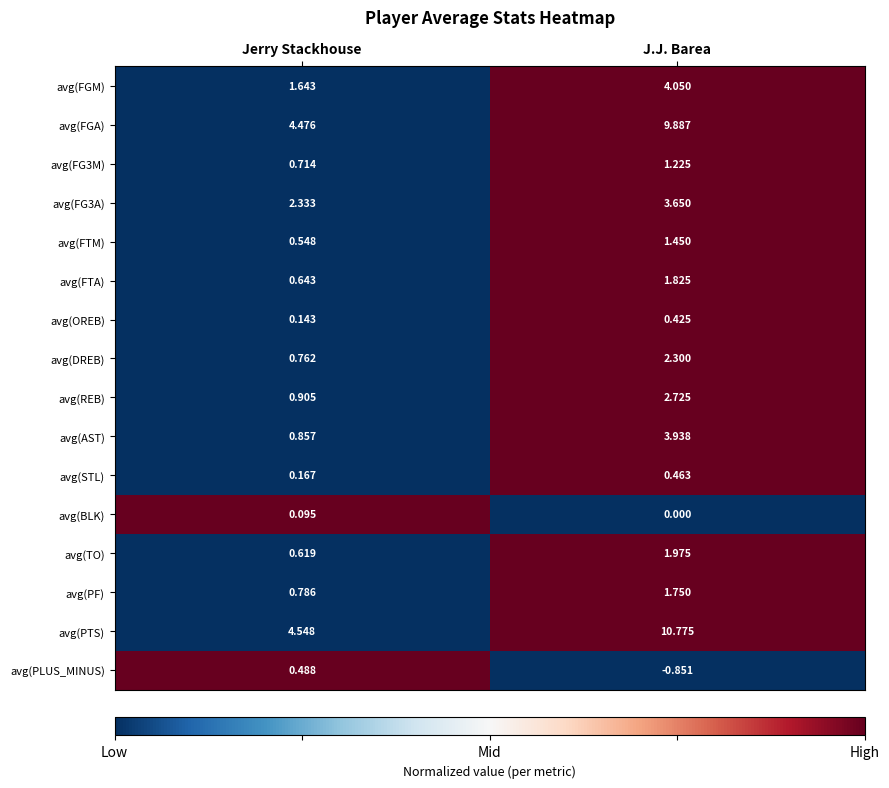

Which series has the largest range (max minus min)?

avg(PTS)